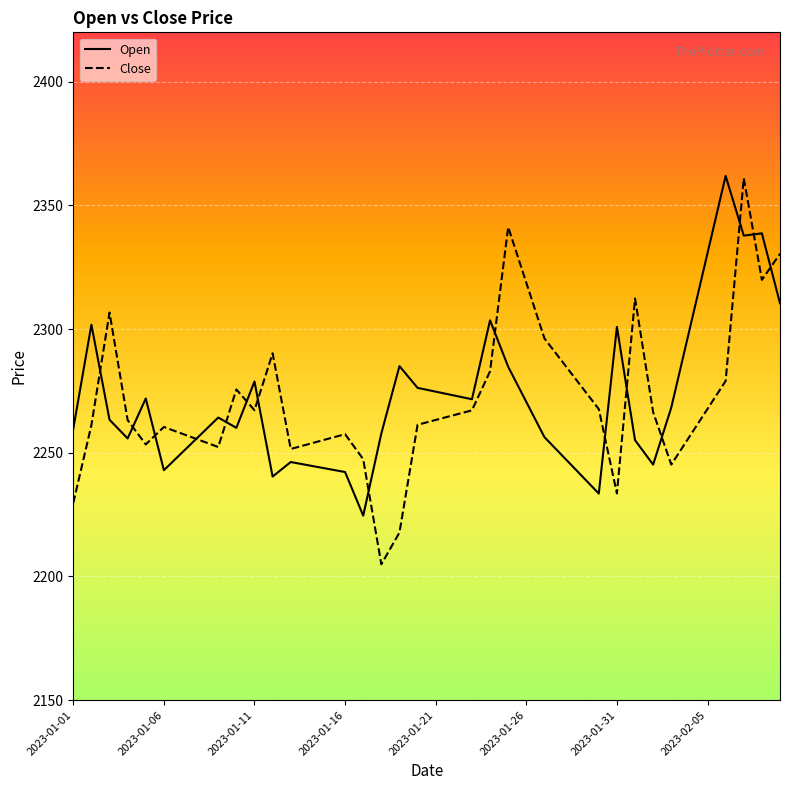

What is the minimum value for Close?

2204.9